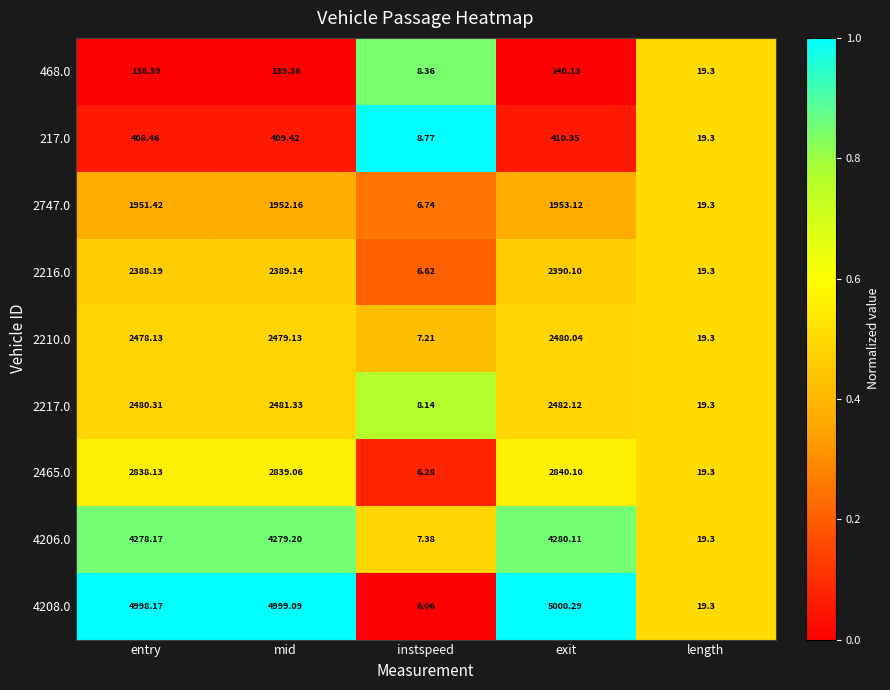

Which series has the widest spread of values?

4208.0